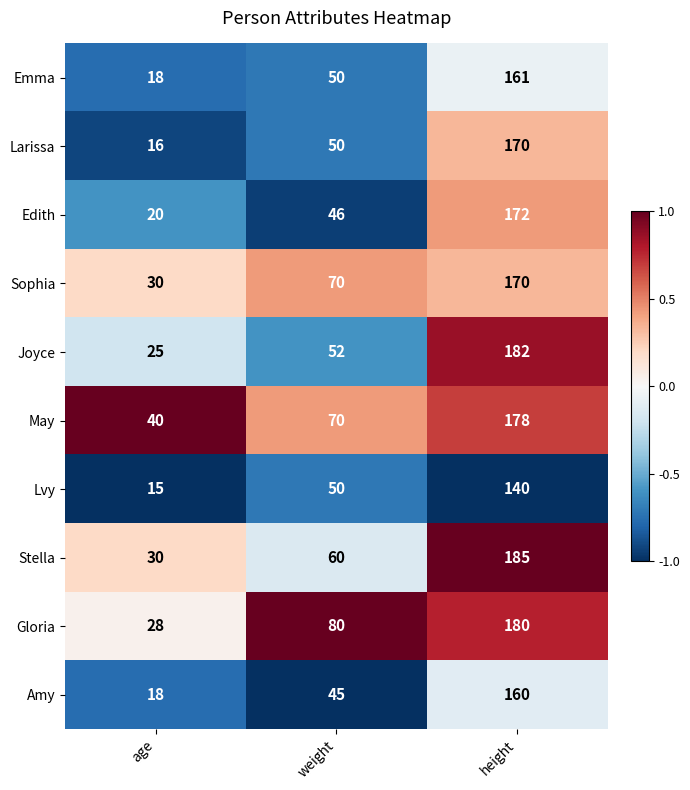

At which label does Emma reach its peak?

height